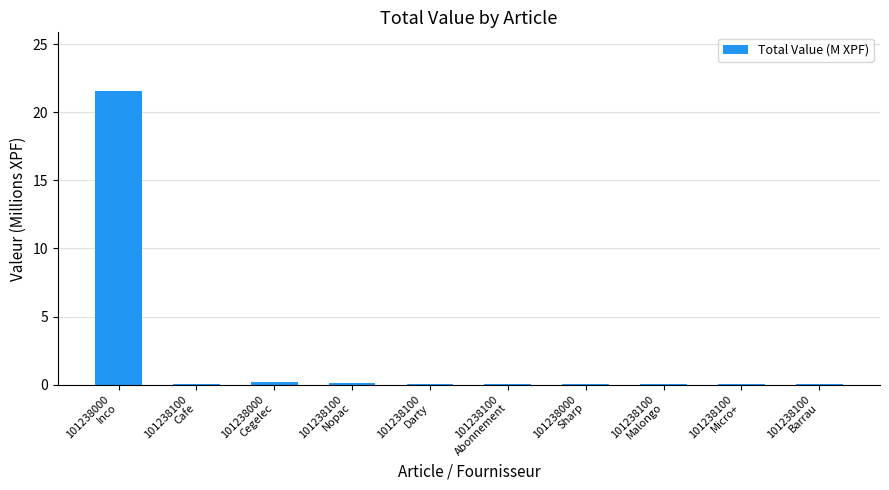

What is the maximum value shown in the chart?

21.6